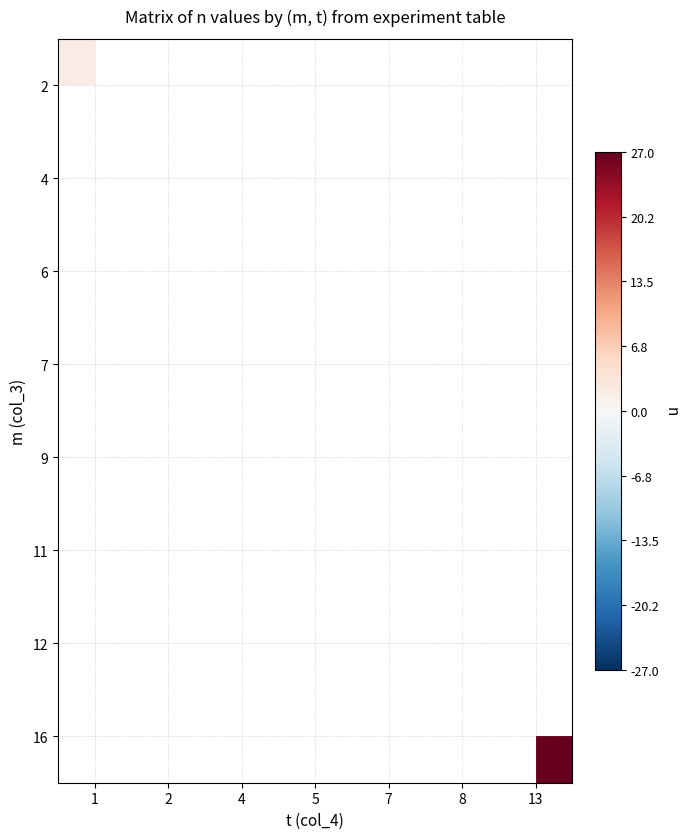

What is the minimum value shown in the chart?

2.0